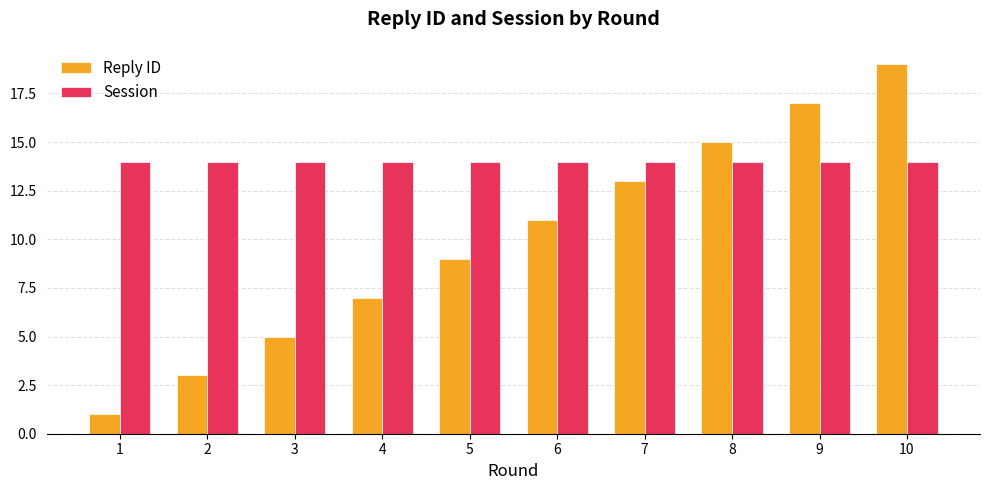

List the series in order of their overall mean, highest first.

Session, Reply ID